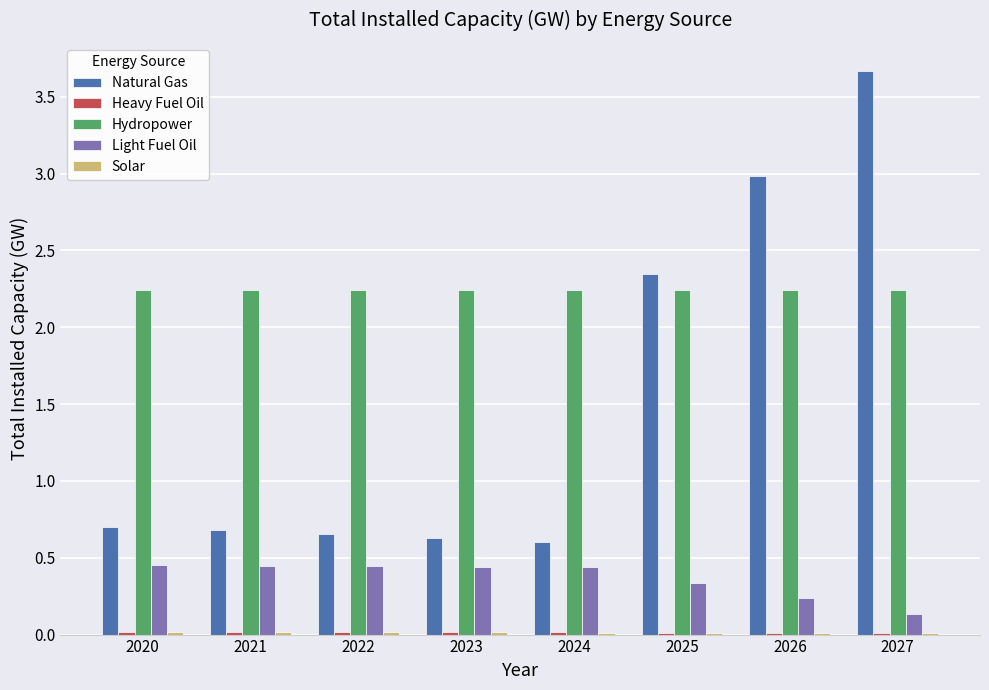

Is it true that Light Fuel Oil equals 0.1 at 2026?

False